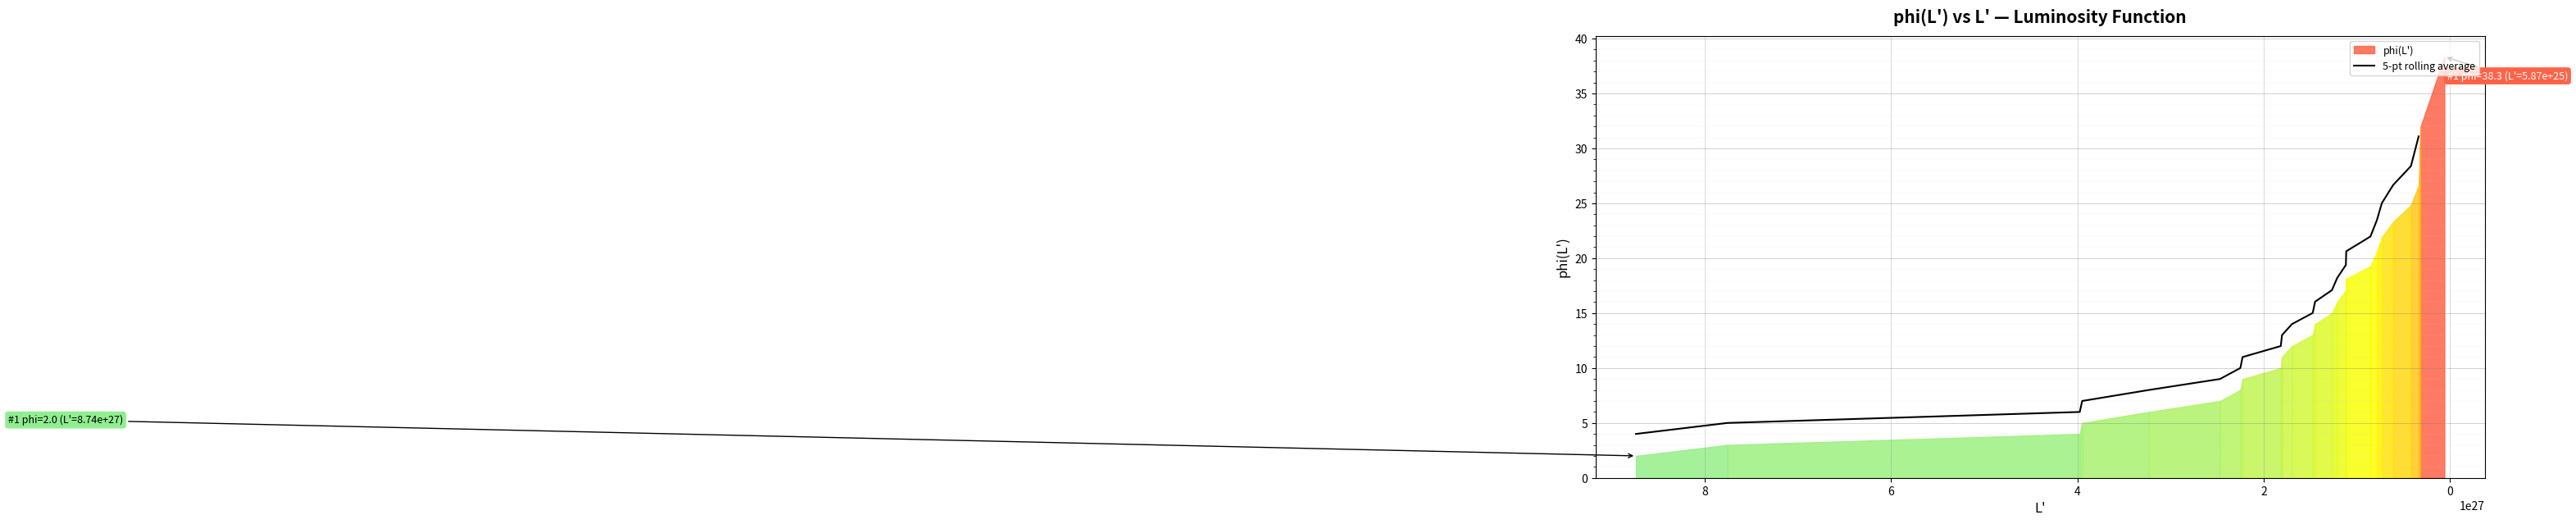

How many lines are shown in the chart?

1